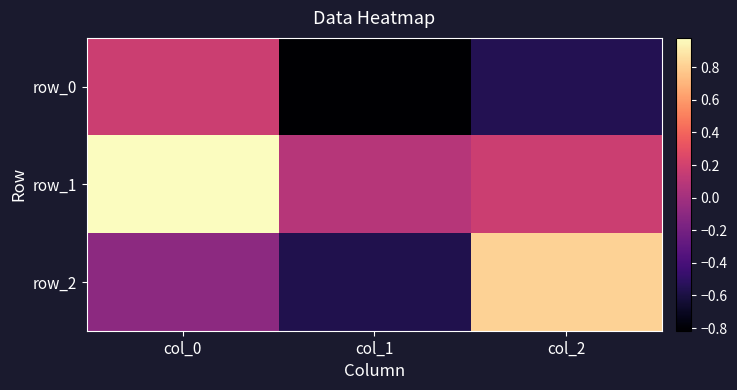

At col_0, list the series in order from largest to smallest.

row_1, row_0, row_2